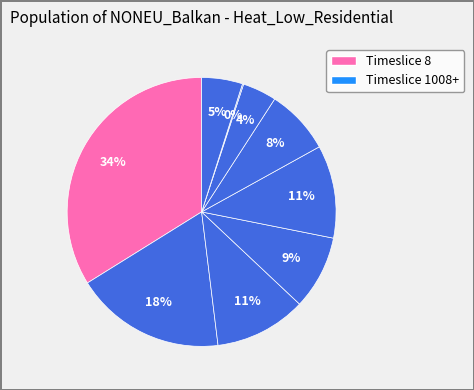

Which category has the smallest portion of the pie?

7008